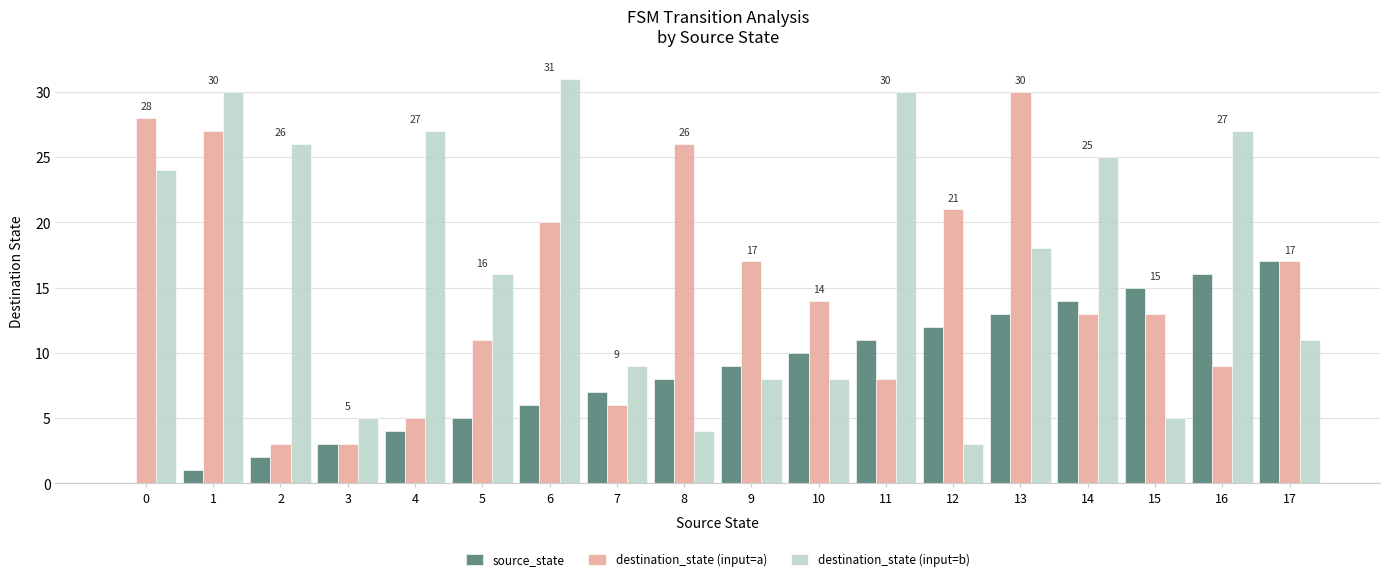

At which category does the chart reach its peak across all series?

6